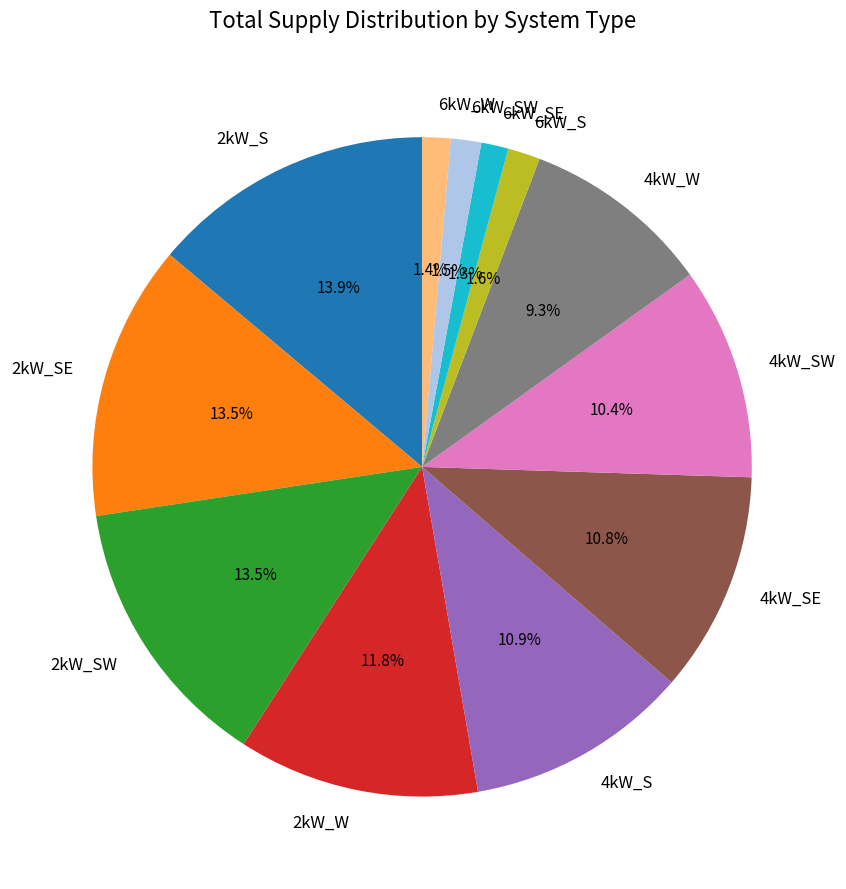

Is there any slice that represents more than half of the pie?

No